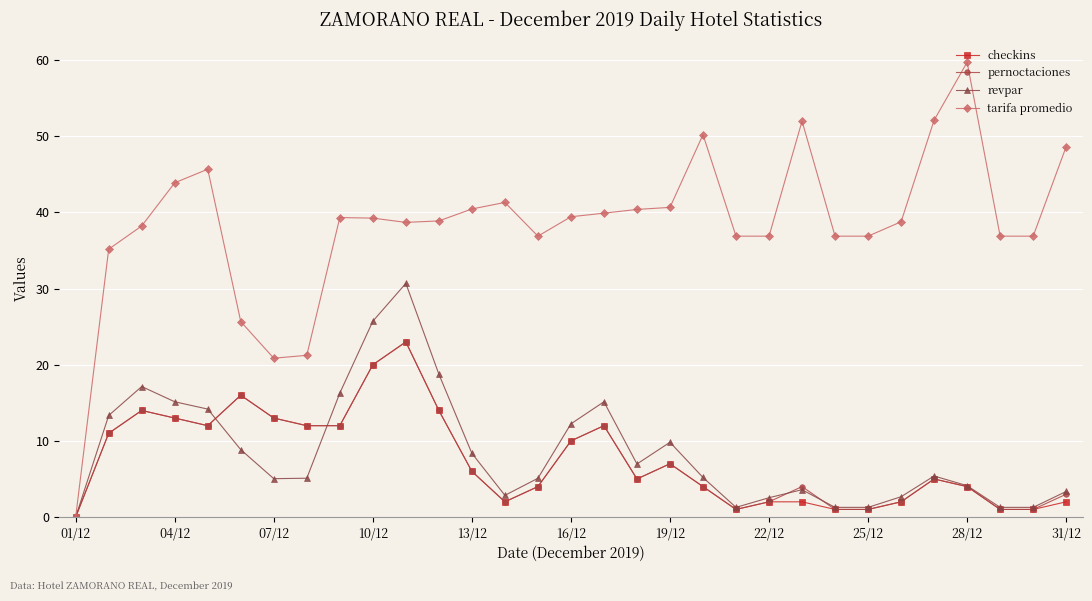

Which series has the widest spread of values?

tarifa promedio